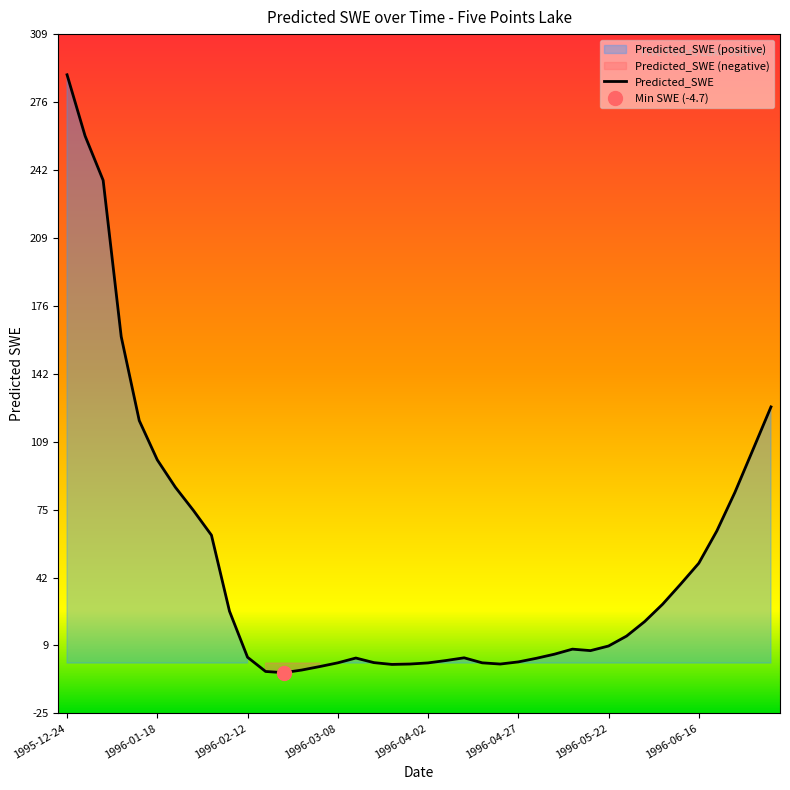

Is it true that the value at 1996-02-12 is 2.9?

True